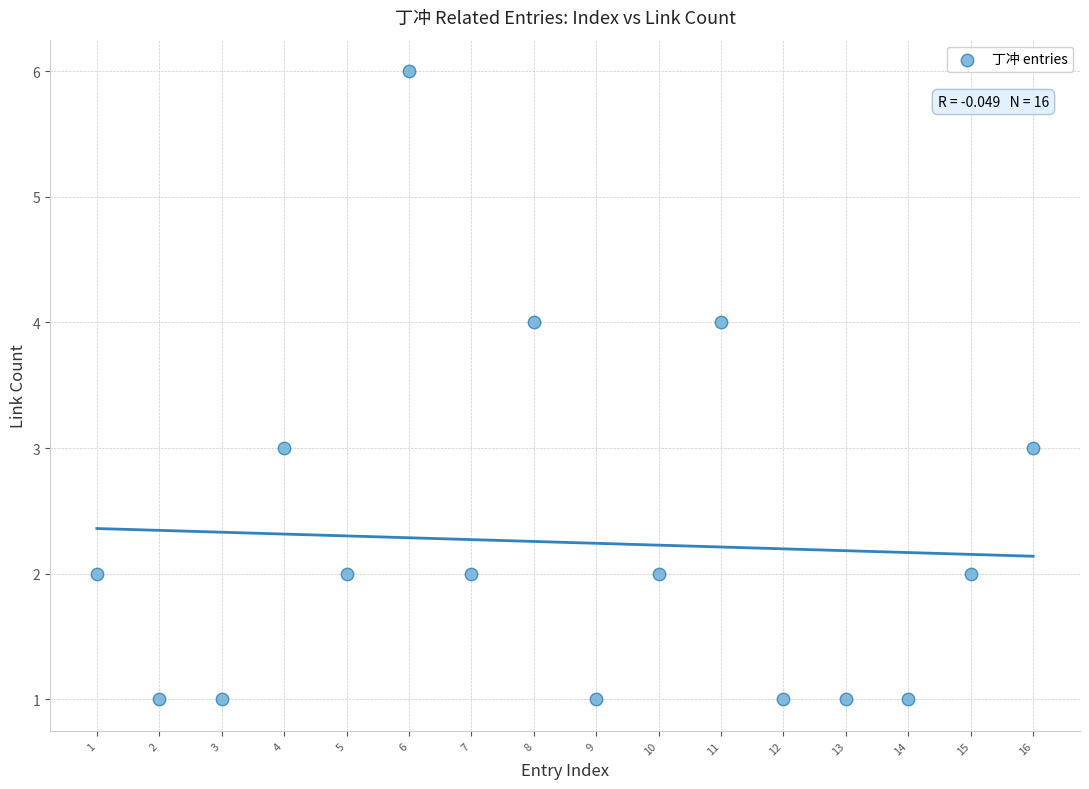

What is the range of X values (max minus min)?

15